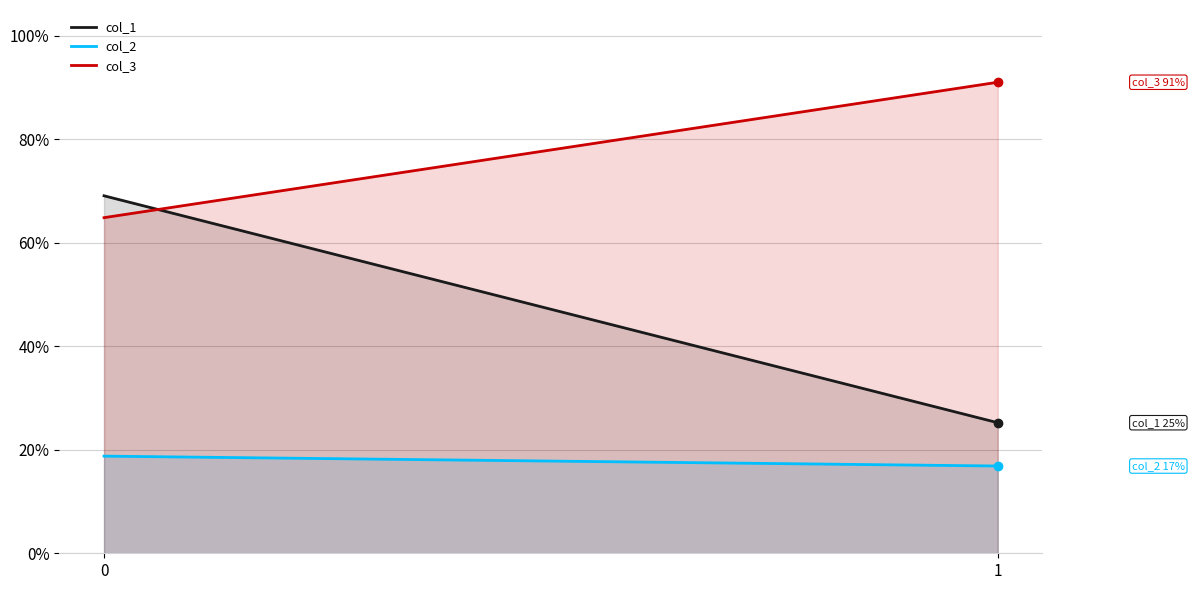

What is the spread (max minus min) of values at 0?

0.5